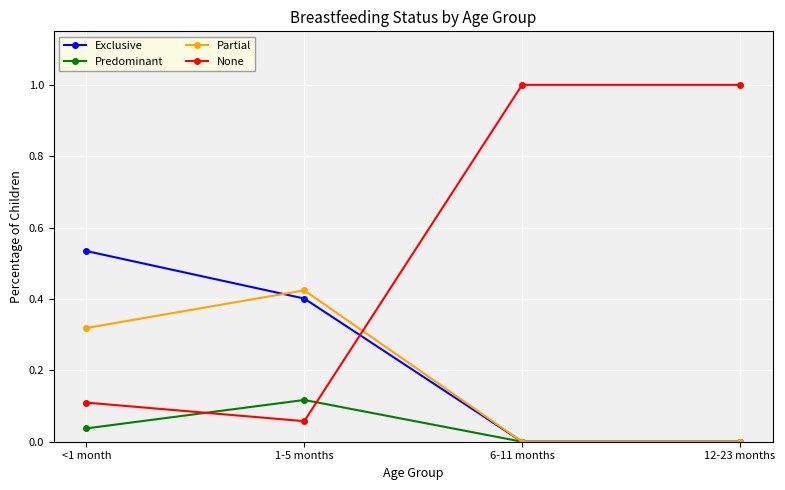

What are all the series names shown in the legend?

Exclusive, Predominant, Partial, None